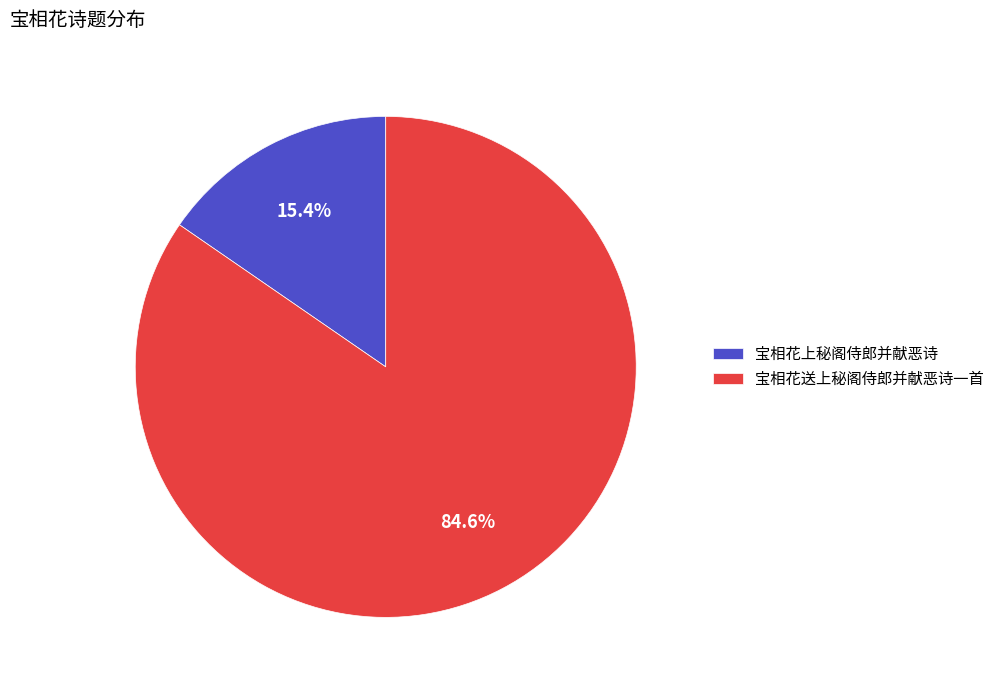

Does 宝相花上秘阁侍郎并献恶诗 account for over 50% of the chart?

No